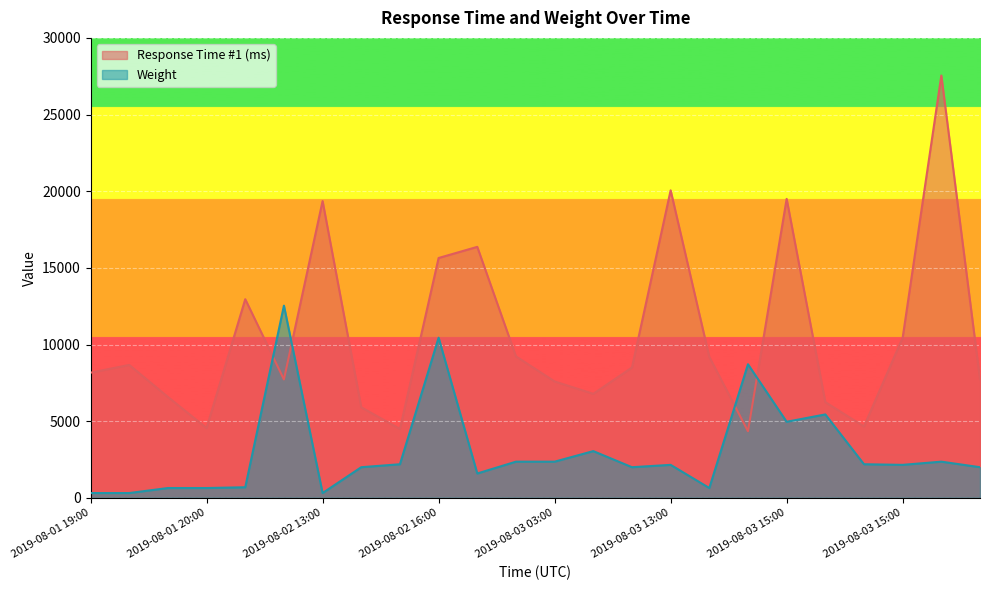

What is the minimum value shown in the chart?

311.0